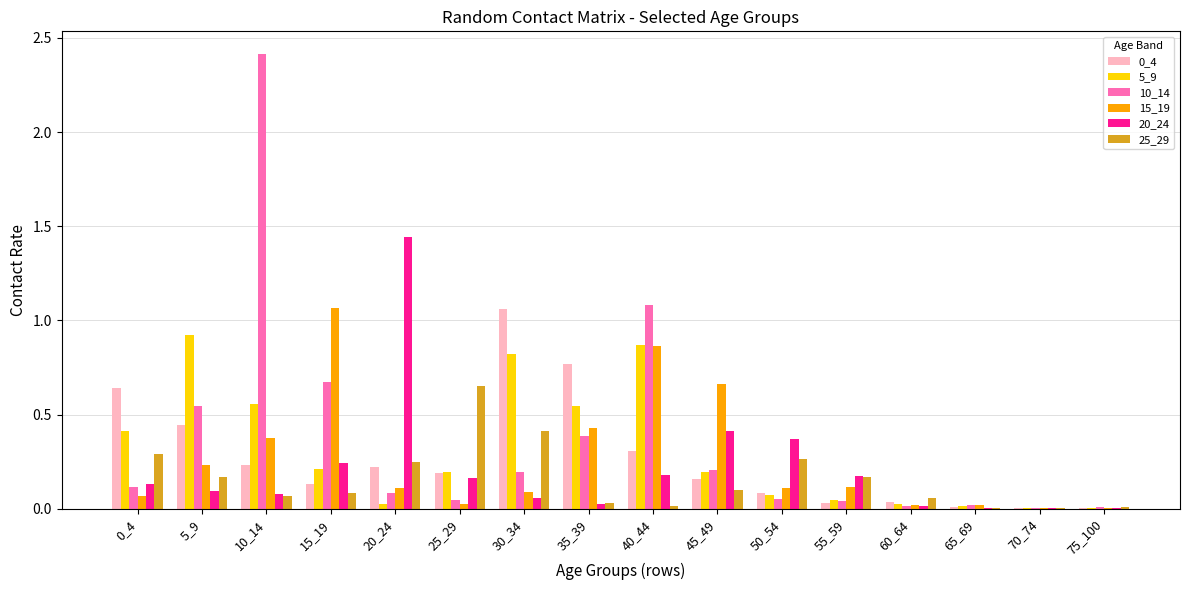

True or false: 5_9 has a value of 0.0 at 65_69.

True